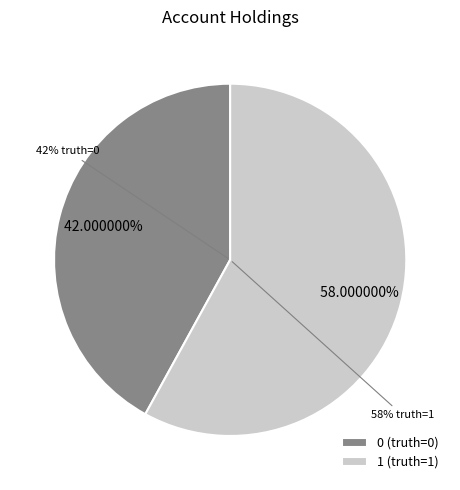

Is 1 the majority of the pie?

Yes